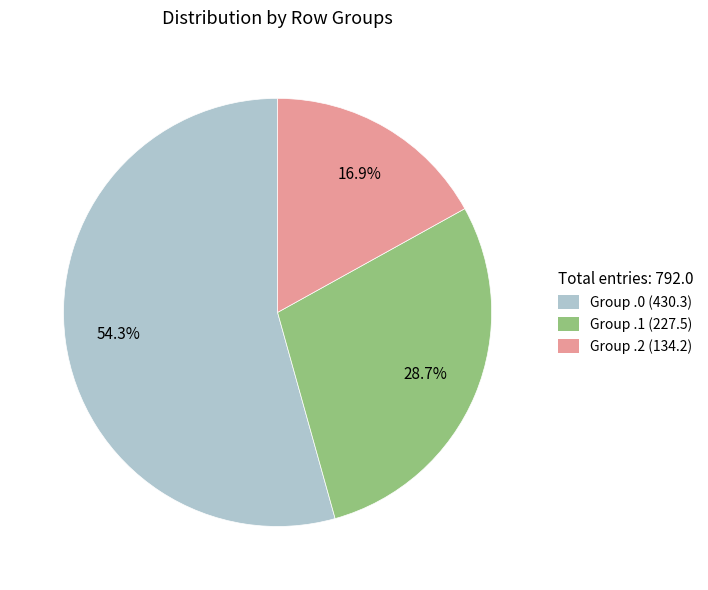

What is the largest slice in the pie chart?

Group .0 (430.3)